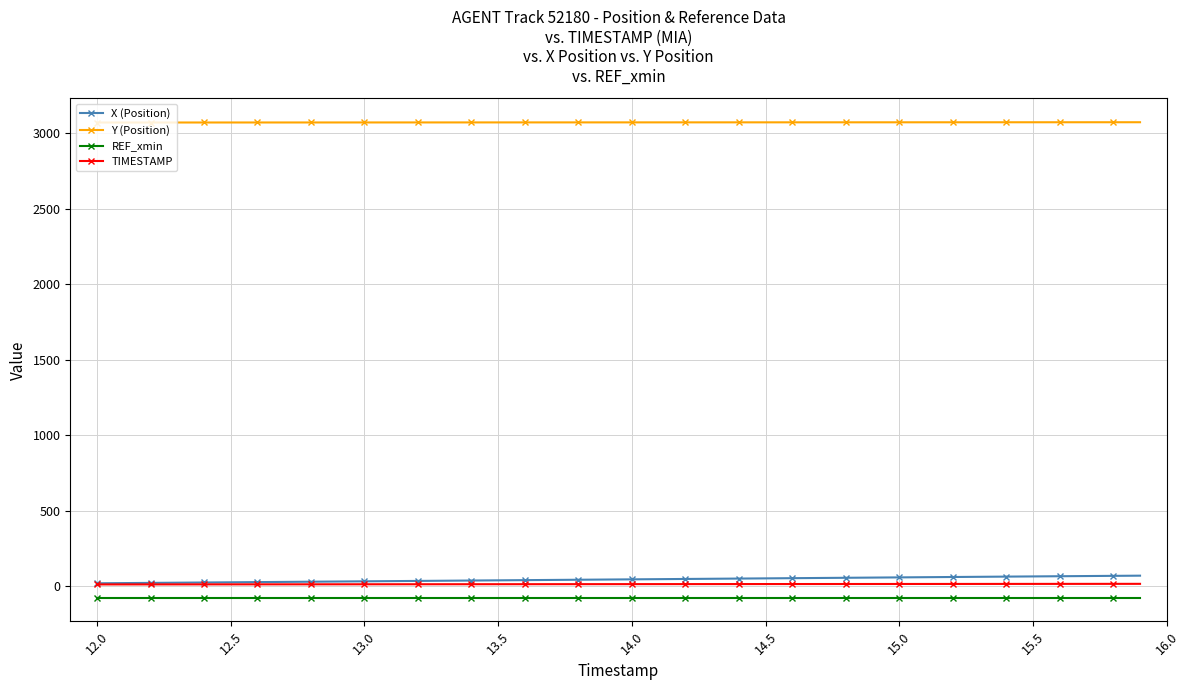

At how many categories does at least one series exceed 2329?

40